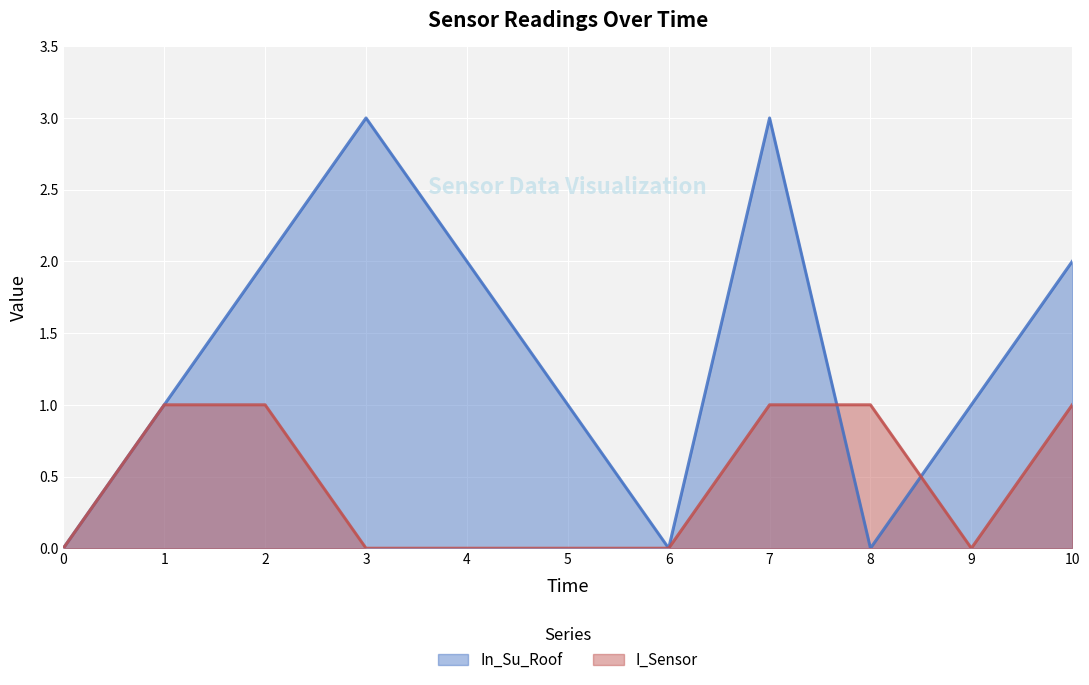

Between which two adjacent categories do In_Su_Roof and I_Sensor first intersect?

7 and 8